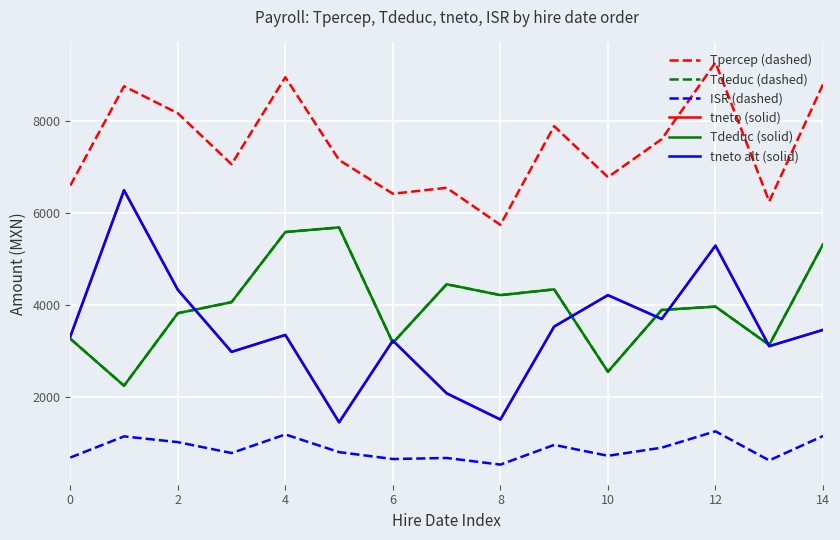

True or false: ISR (dashed) and Tdeduc (dashed) intersect in this chart.

False